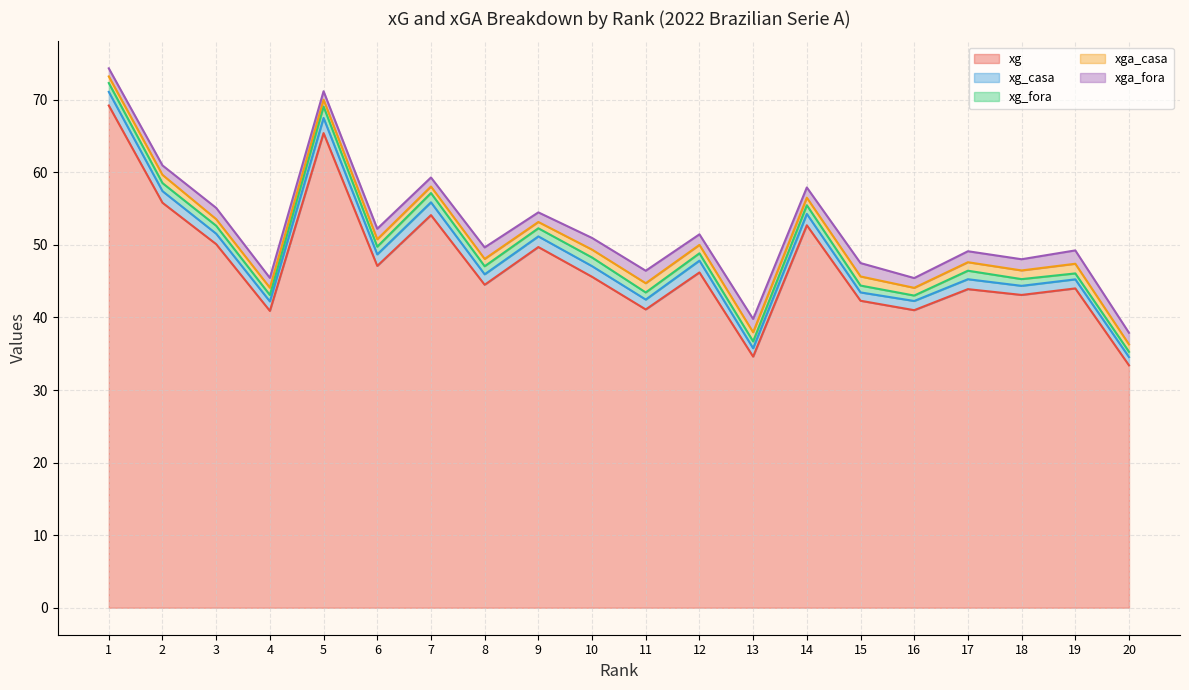

What is the smallest value displayed?

0.7